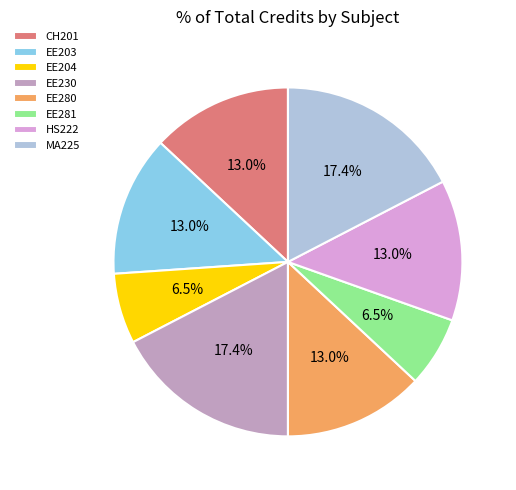

Between EE230 and EE280, which is larger?

EE230